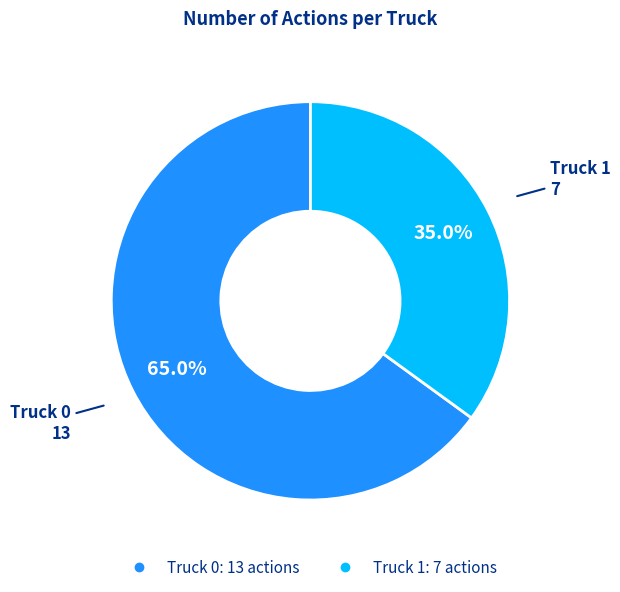

Which slice represents more than half of the pie?

Truck 0